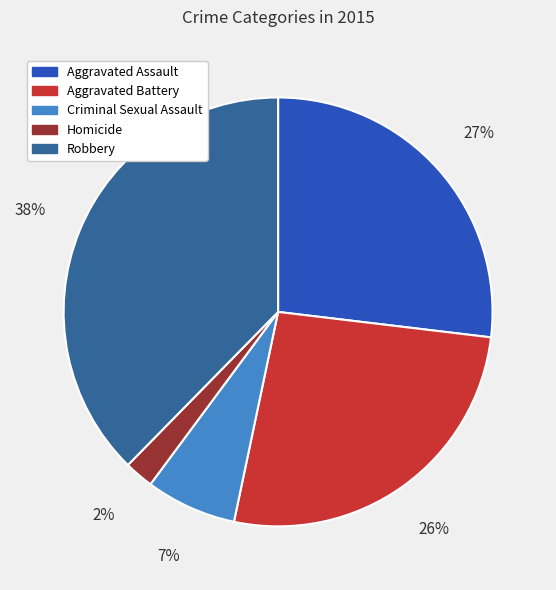

To the nearest percent, what is the difference between the Homicide and Criminal Sexual Assault slice percentages?

5%